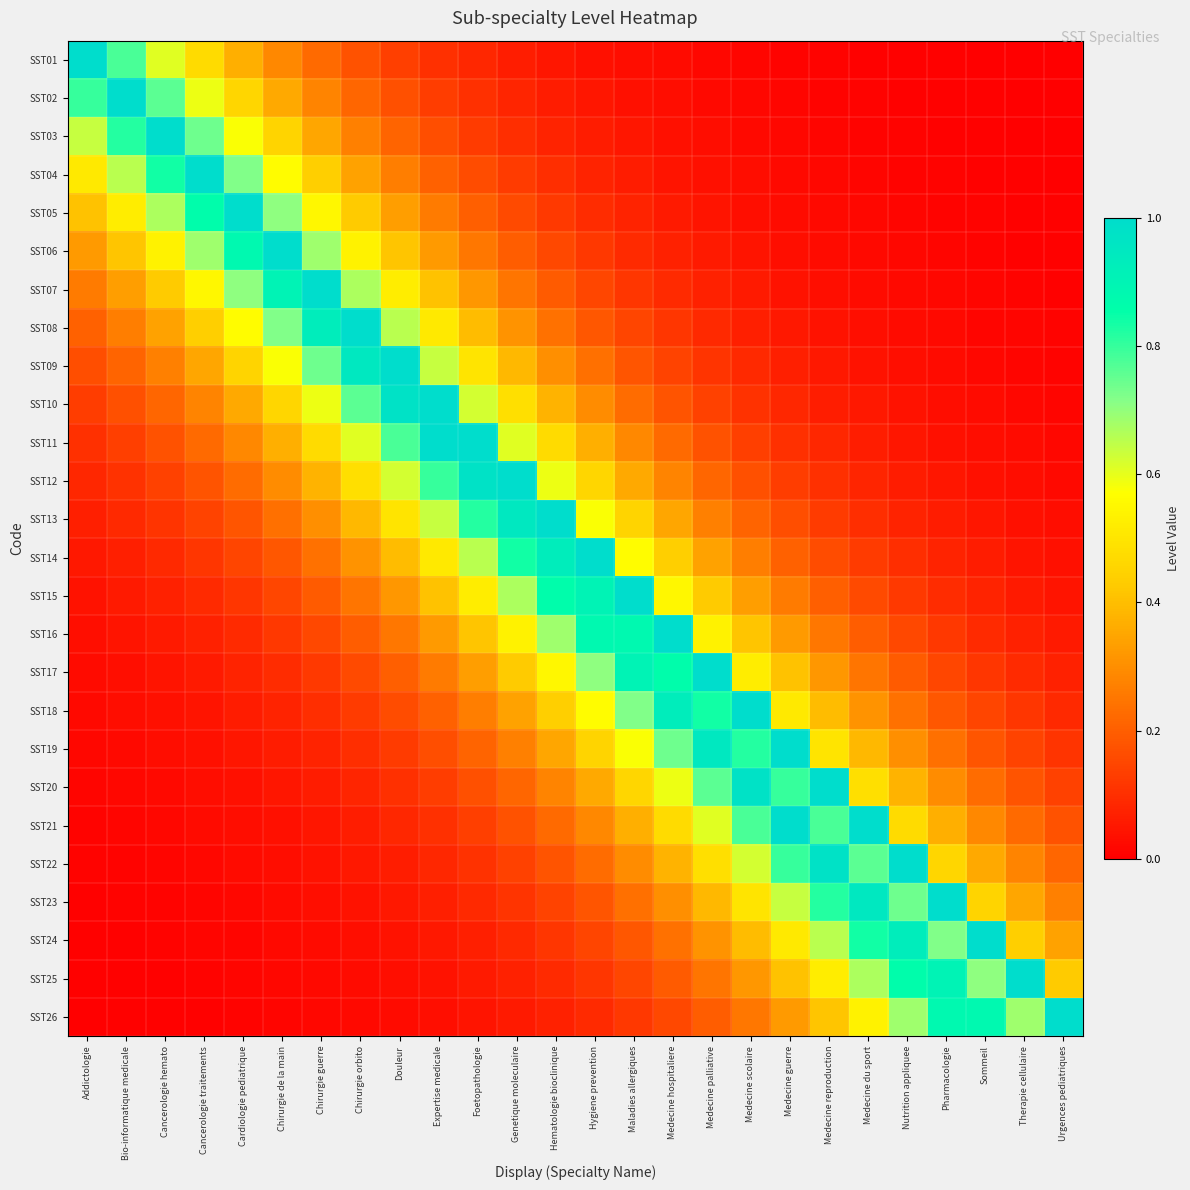

What is the total value across all series at Medecine hospitaliere?

8.5